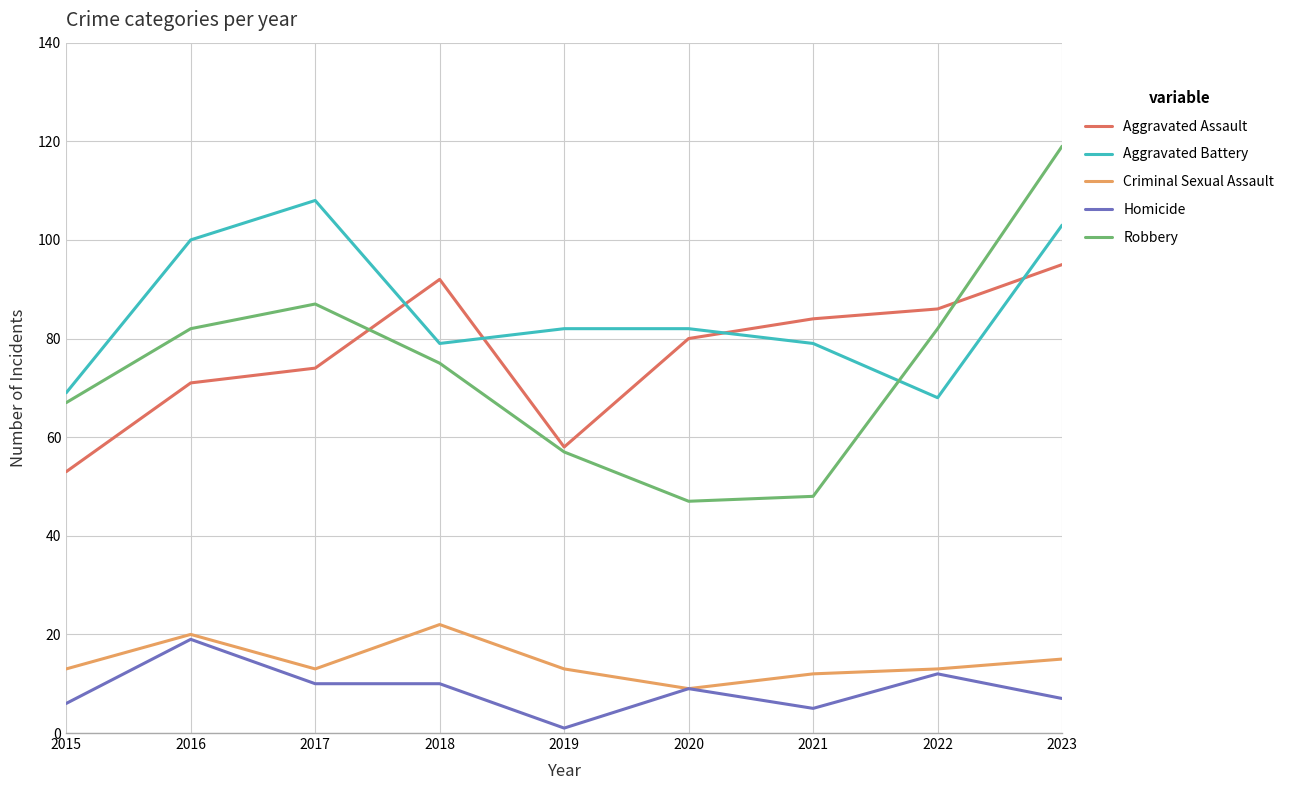

What is the difference between the highest and lowest values at 2015?

63